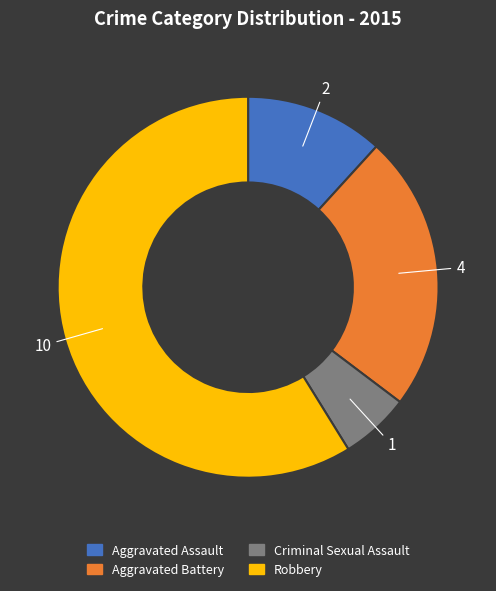

Do Aggravated Assault and Robbery together represent more than half of the pie?

Yes